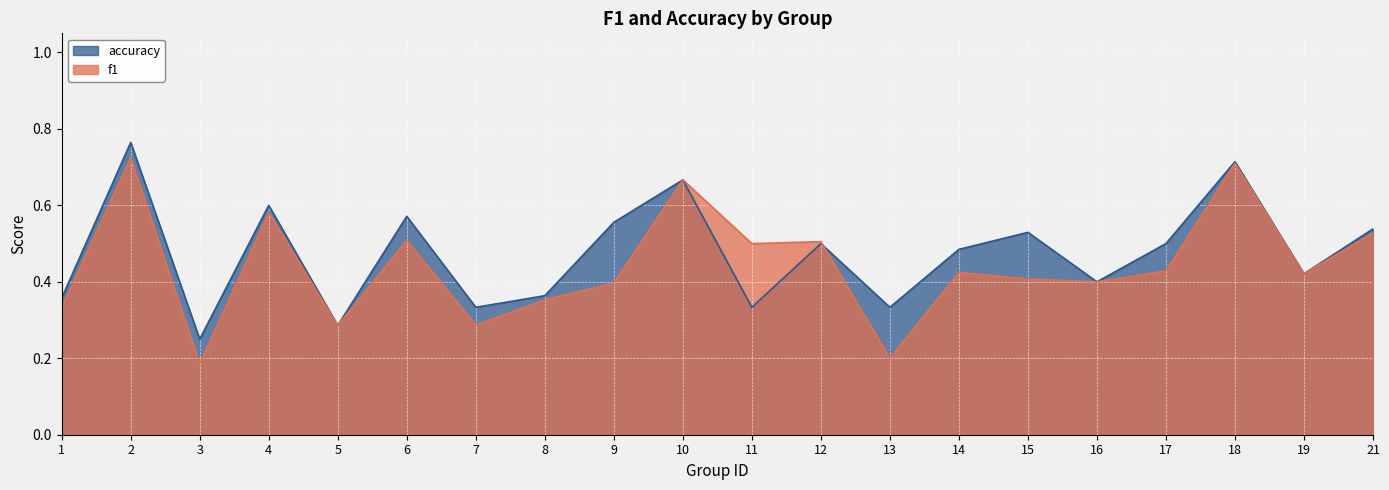

The f1 series shows 0.5 at 12. True or false?

True